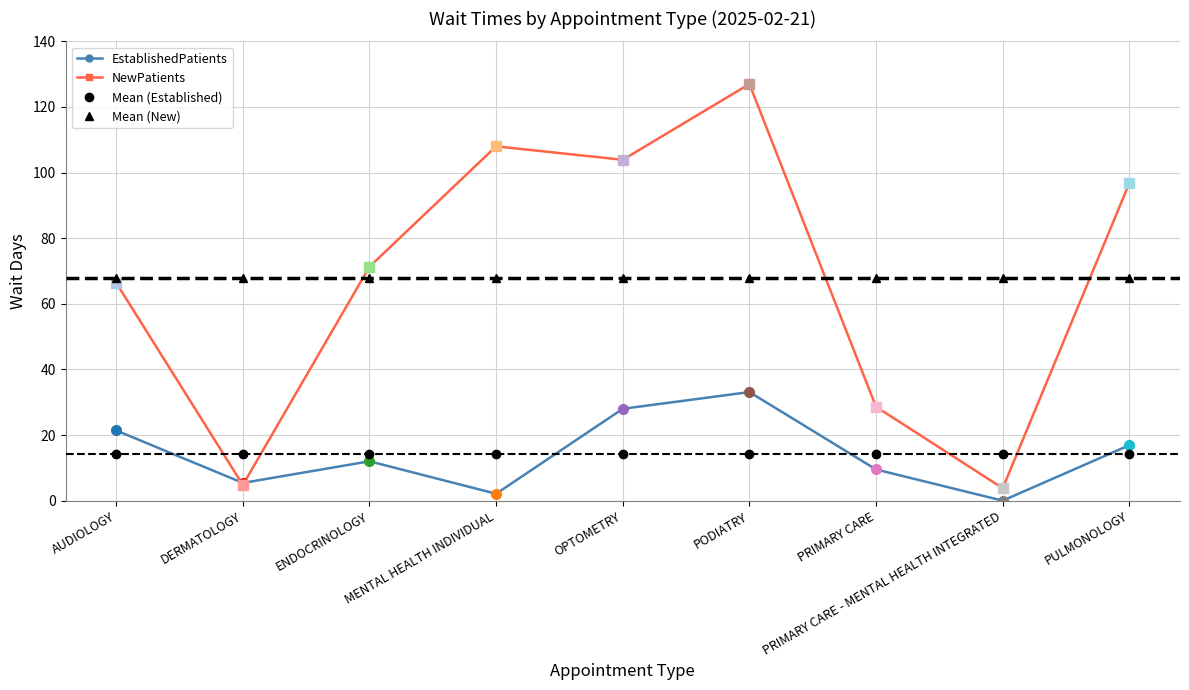

What is the sum of all EstablishedPatients values?

128.4